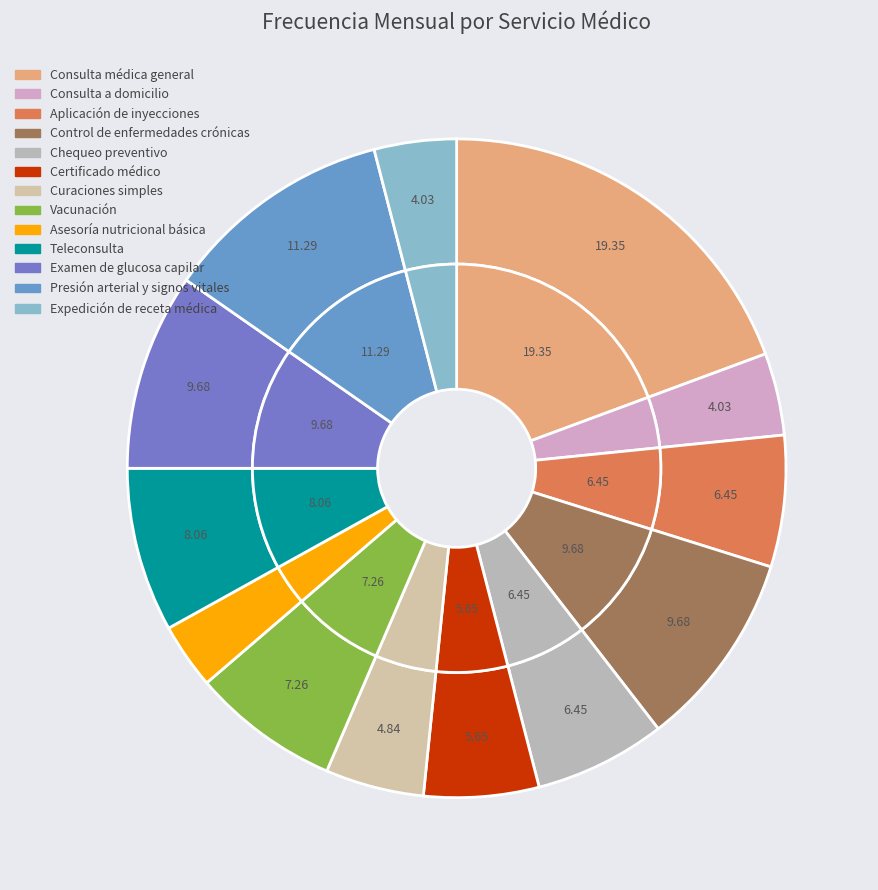

Rank the categories by value from lowest to highest.

Asesoría nutricional básica, Consulta a domicilio, Expedición de receta médica, Curaciones simples, Certificado médico, Aplicación de inyecciones, Chequeo preventivo, Vacunación, Teleconsulta, Control de enfermedades crónicas, Examen de glucosa capilar, Presión arterial y signos vitales, Consulta médica general